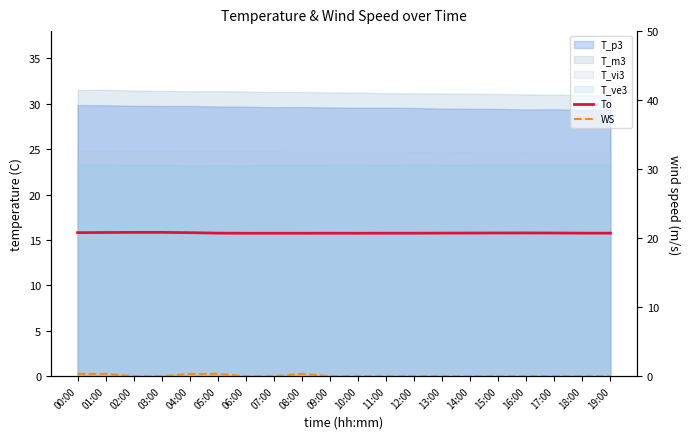

What is the label of the 3rd point from the left?

02:00